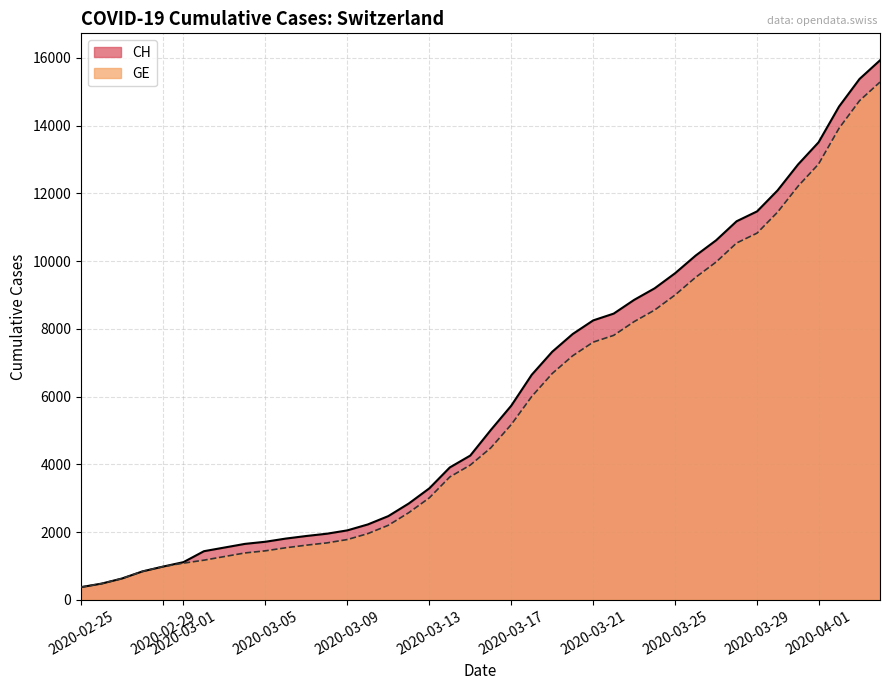

Which series has the widest spread of values?

CH